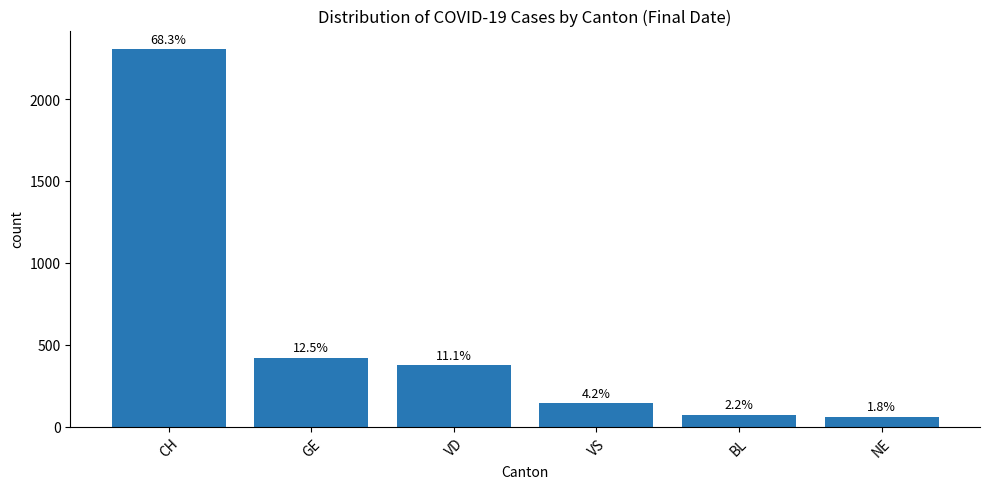

What is the change in value from VS to BL?

-69